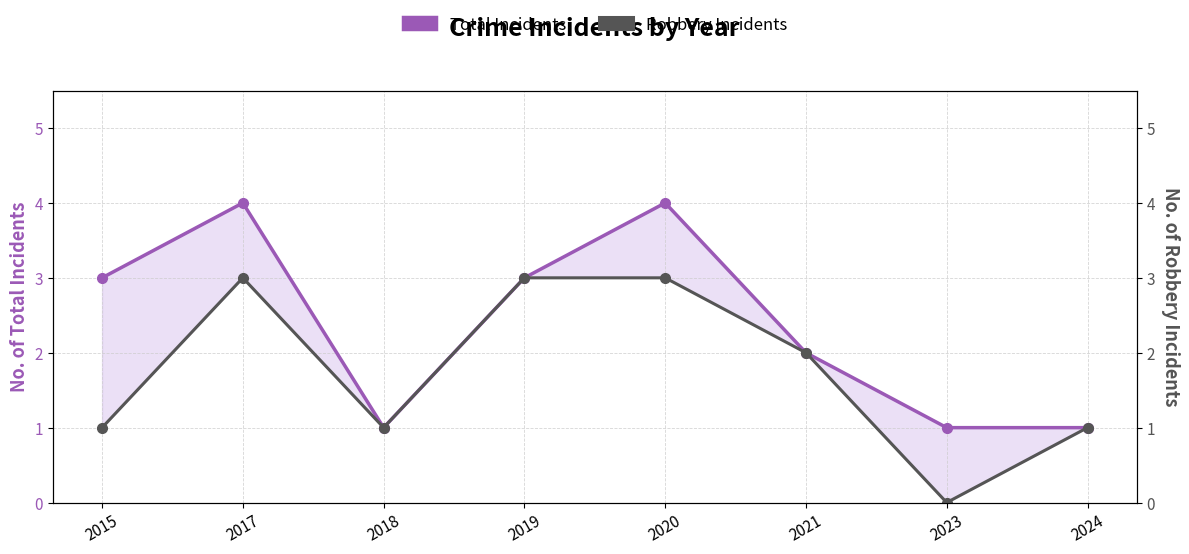

Which series has the largest total across all categories?

Total Incidents